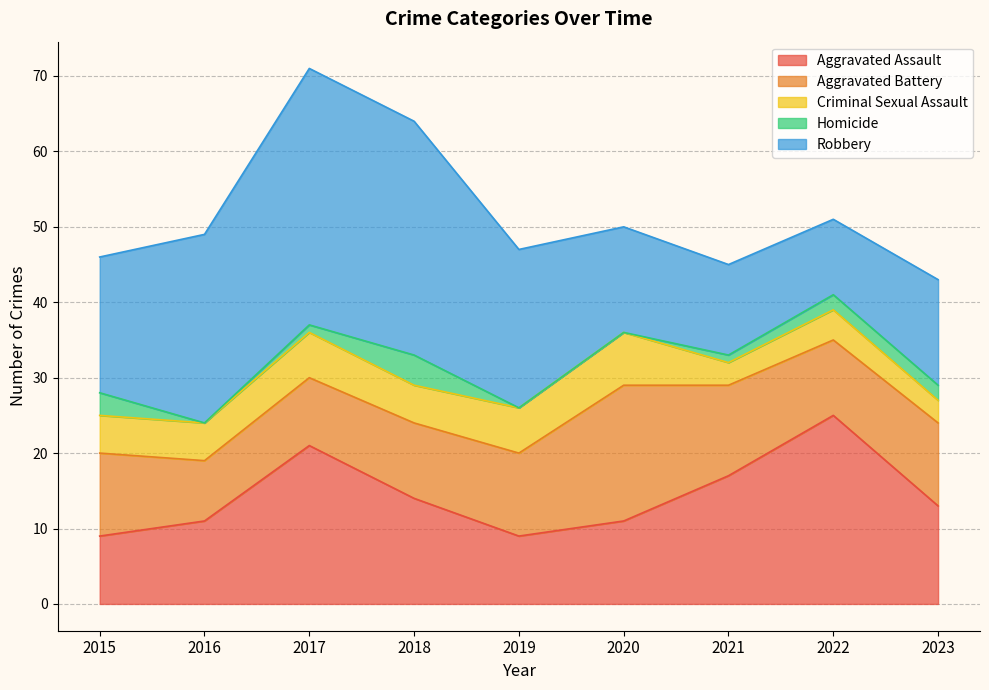

True or false: Homicide and Aggravated Assault intersect in this chart.

False